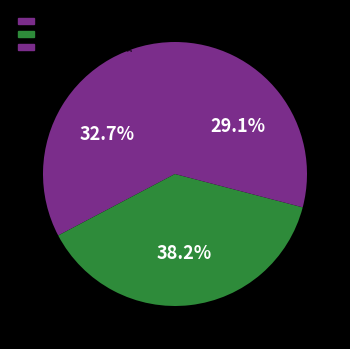

Is the sum of 寄邵士廉 and 友竹为钱塘邵士亨赋 greater than half?

Yes